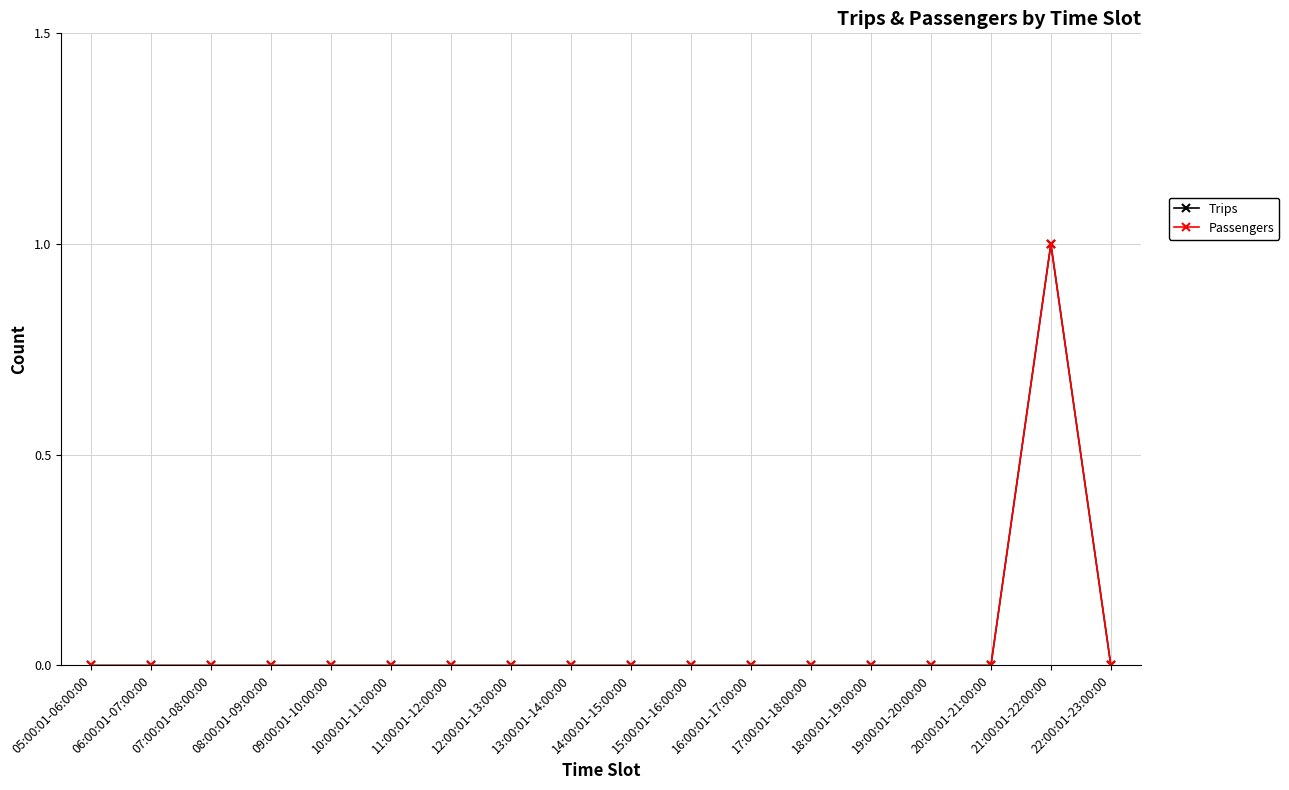

What position from the left is 18:00:01-19:00:00?

14